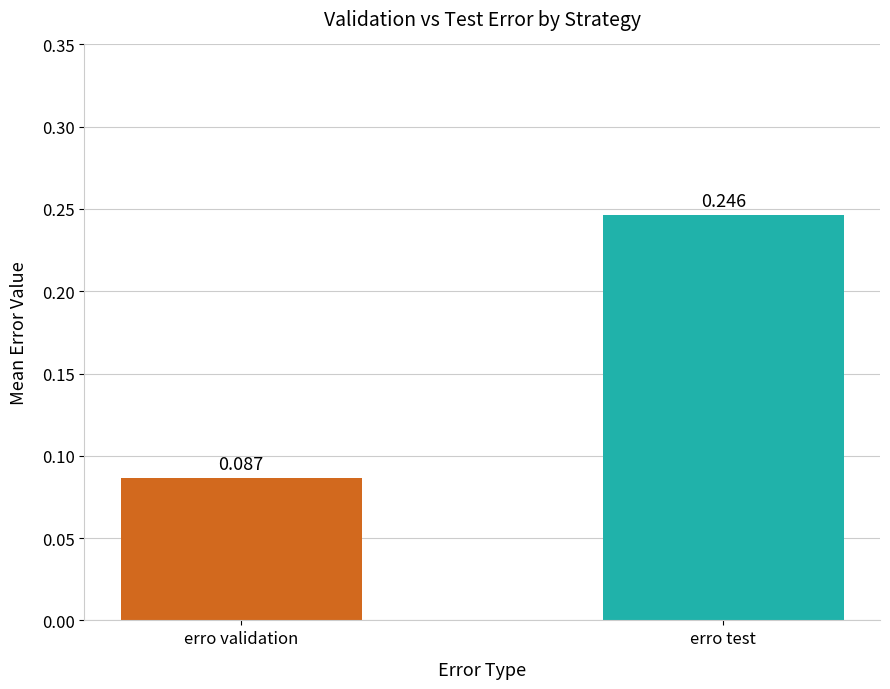

At which category does the chart reach its minimum across all series?

erro validation